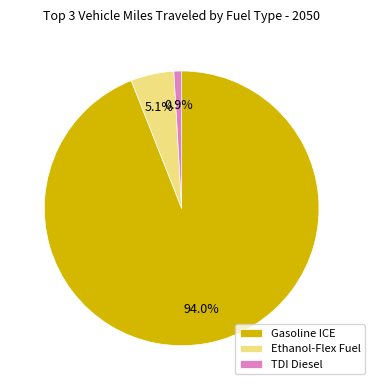

To the nearest percent, what is the combined percentage of TDI Diesel and Ethanol-Flex Fuel?

6%